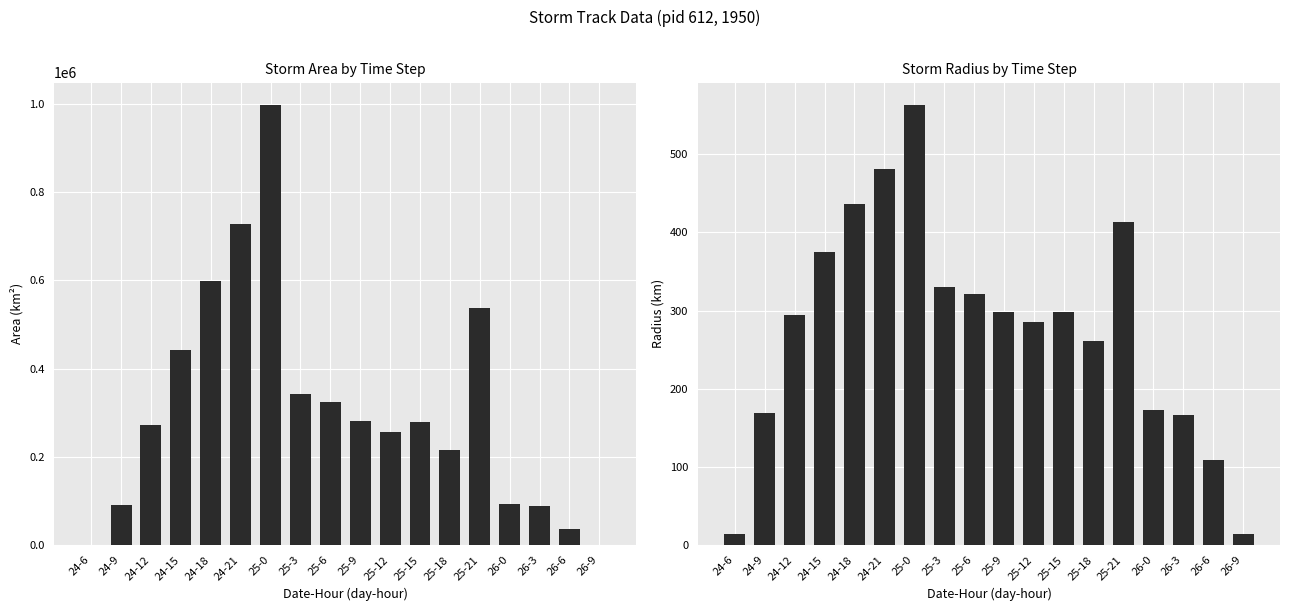

Reading right to left, what are all the values shown in this chart?

area: 26-9=625.0	26-6=37500.0	26-3=87500.0	26-0=93125.0	25-21=538125.0	25-18=215000.0	25-15=278750.0	25-12=256250.0	25-9=280000.0	25-6=323125.0	25-3=342500.0	25-0=998125.0	24-21=727500.0	24-18=598750.0	24-15=441875.0	24-12=273125.0	24-9=90000.0	24-6=625.0
radius: 26-9=14.1	26-6=109.3	26-3=166.9	26-0=172.2	25-21=413.9	25-18=261.6	25-15=297.9	25-12=285.6	25-9=298.5	25-6=320.7	25-3=330.2	25-0=563.7	24-21=481.2	24-18=436.6	24-15=375.0	24-12=294.9	24-9=169.3	24-6=14.1